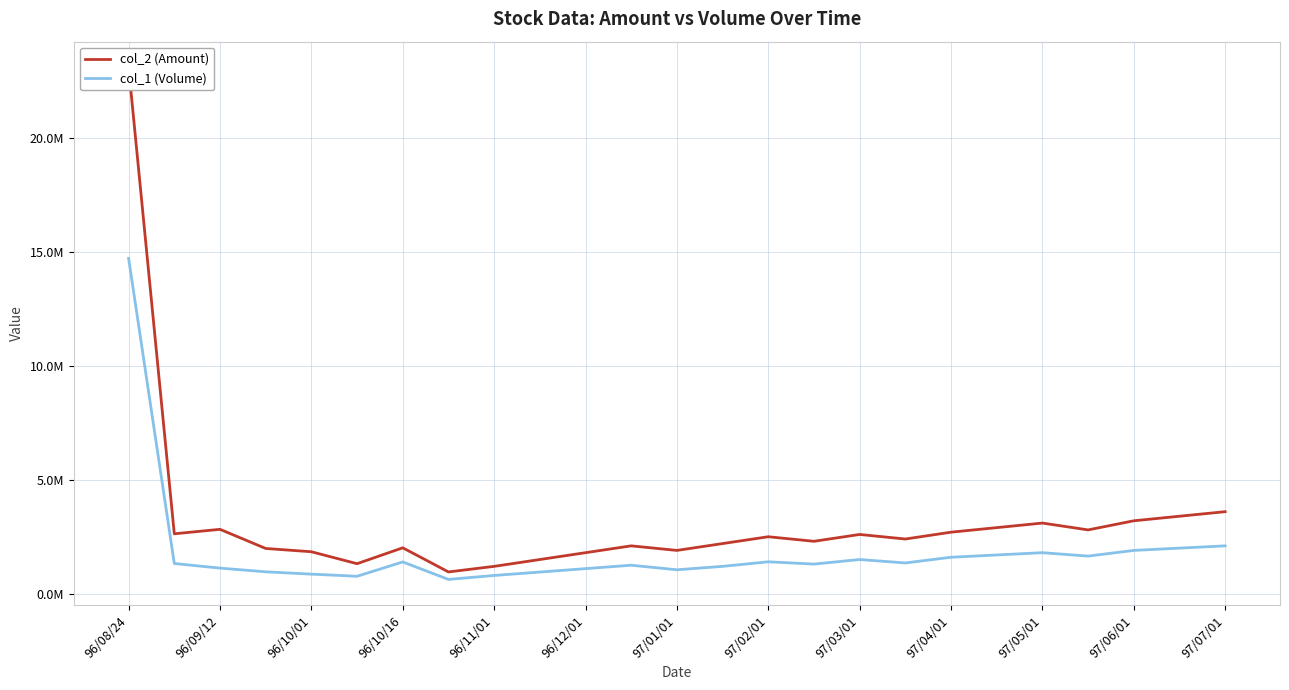

True or false: col_2 (Amount) and col_1 (Volume) intersect in this chart.

False